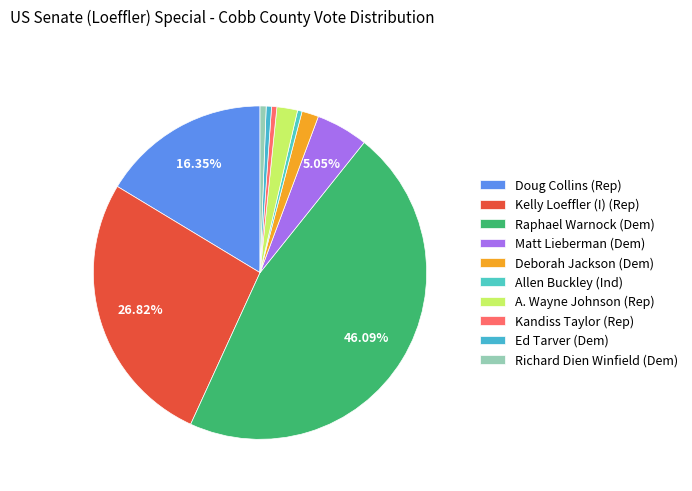

The Allen Buckley (Ind) slice represents 0% of the pie. True or false?

True